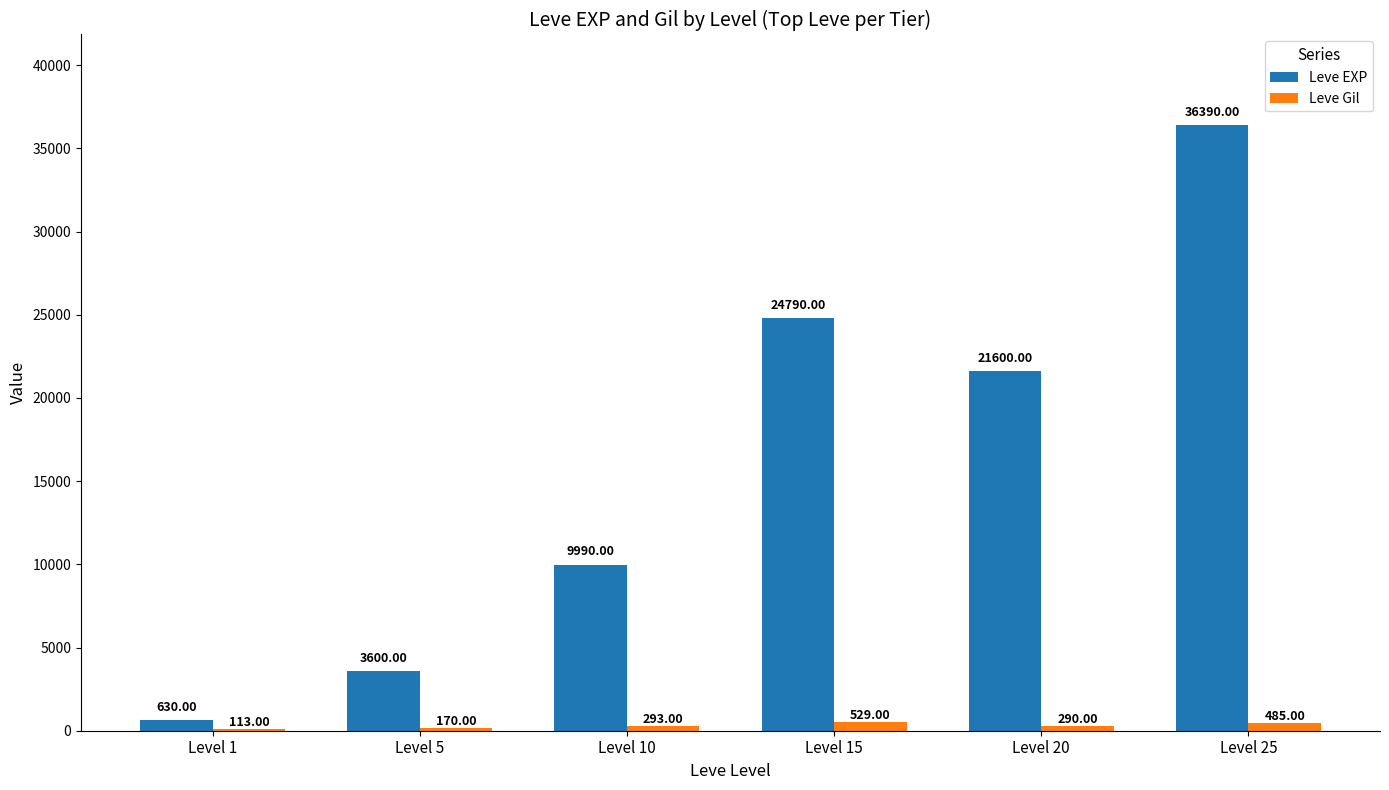

Which series changed the most between Level 5 and Level 10?

Leve EXP